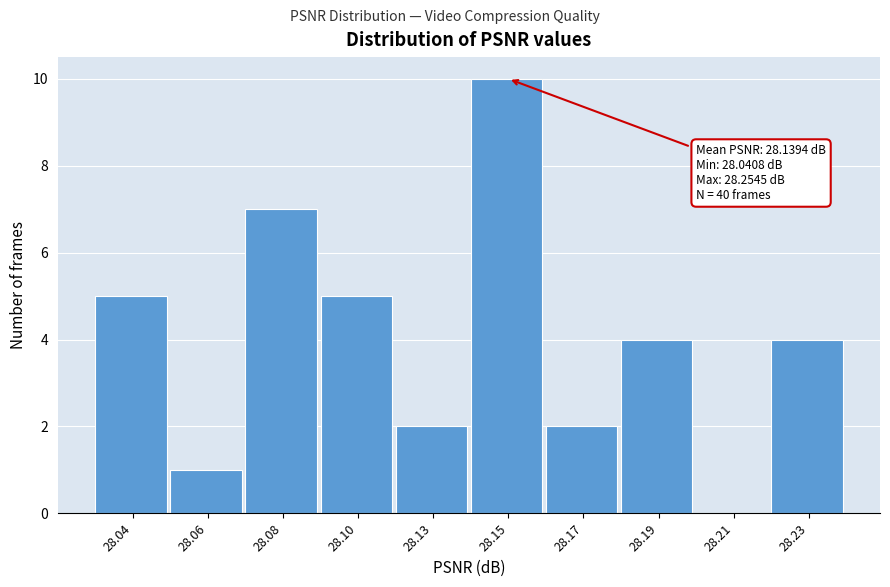

Reading left to right, list all the values displayed in this chart.

28.04=5	28.06=1	28.08=7	28.10=5	28.13=2	28.15=10	28.17=2	28.19=4	28.21=0	28.23=4